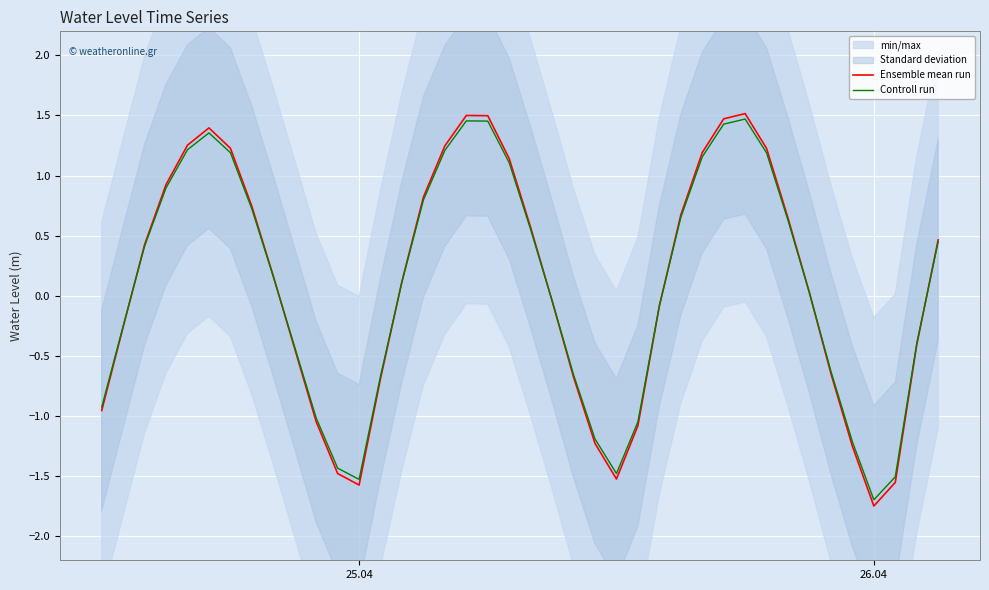

Count the number of categories in the chart.

40